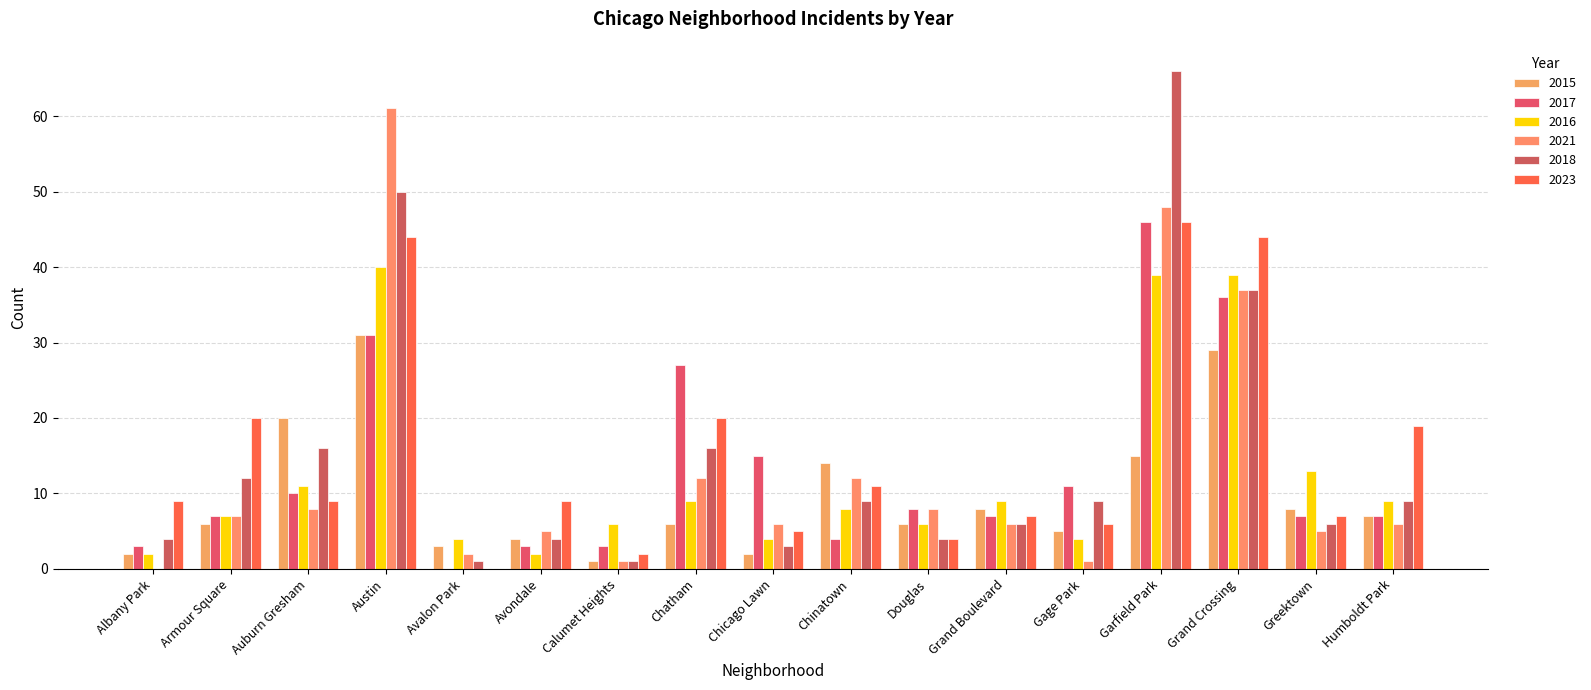

Reading left to right, transcribe all the data shown in this chart.

2015: 2	6	20	31	3	4	1	6	2	14	6	8	5	15	29	8	7
2017: 3	7	10	31	0	3	3	27	15	4	8	7	11	46	36	7	7
2016: 2	7	11	40	4	2	6	9	4	8	6	9	4	39	39	13	9
2021: 0	7	8	61	2	5	1	12	6	12	8	6	1	48	37	5	6
2018: 4	12	16	50	1	4	1	16	3	9	4	6	9	66	37	6	9
2023: 9	20	9	44	0	9	2	20	5	11	4	7	6	46	44	7	19